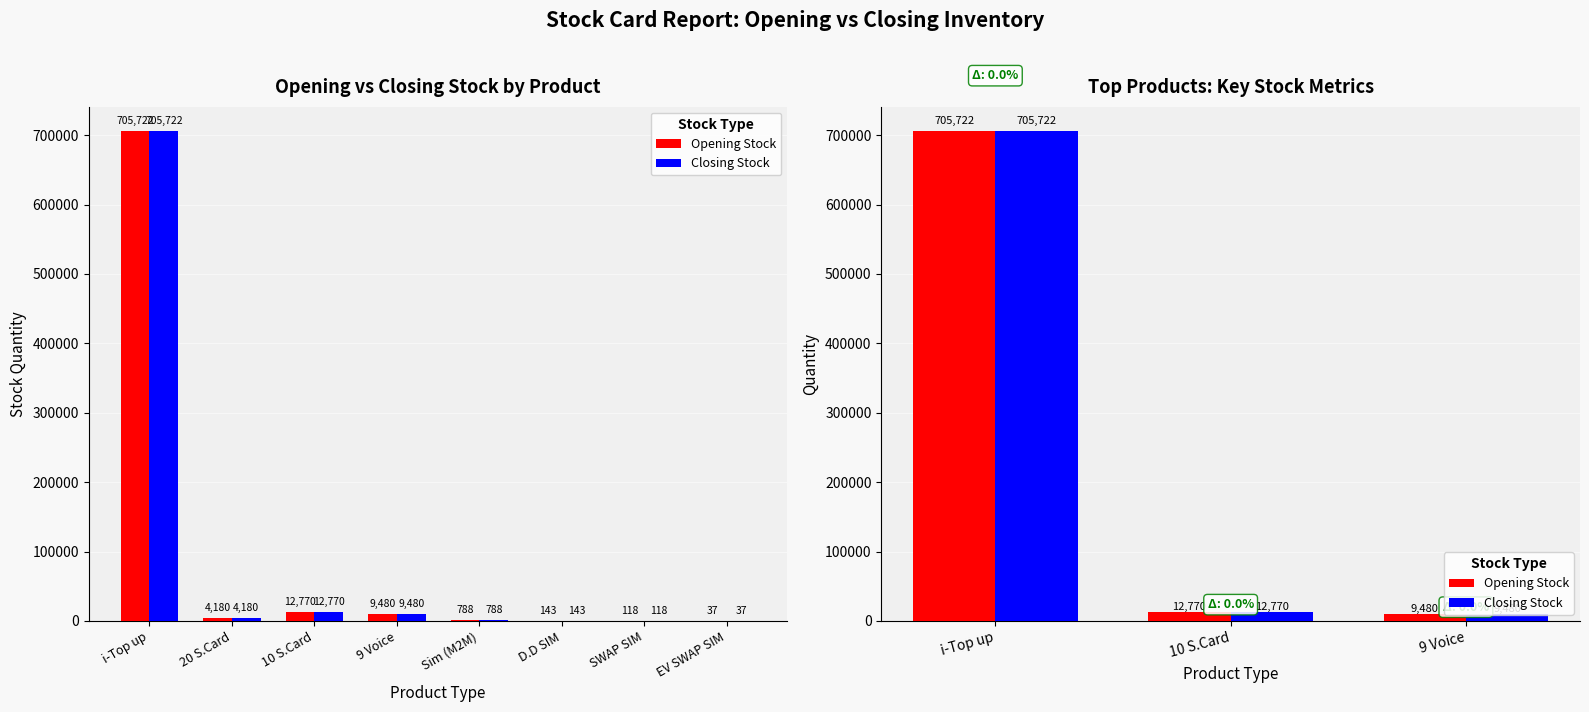

How many data points in Opening Stock are less than 12770?

1